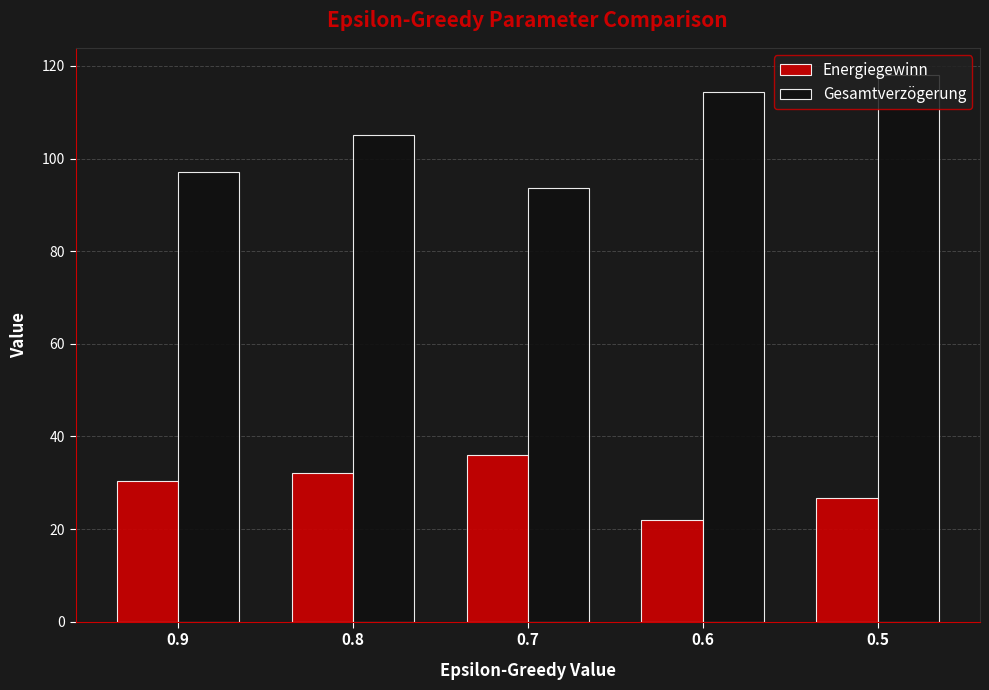

List the series in order of their overall mean, lowest first.

Energiegewinn, Gesamtverzögerung